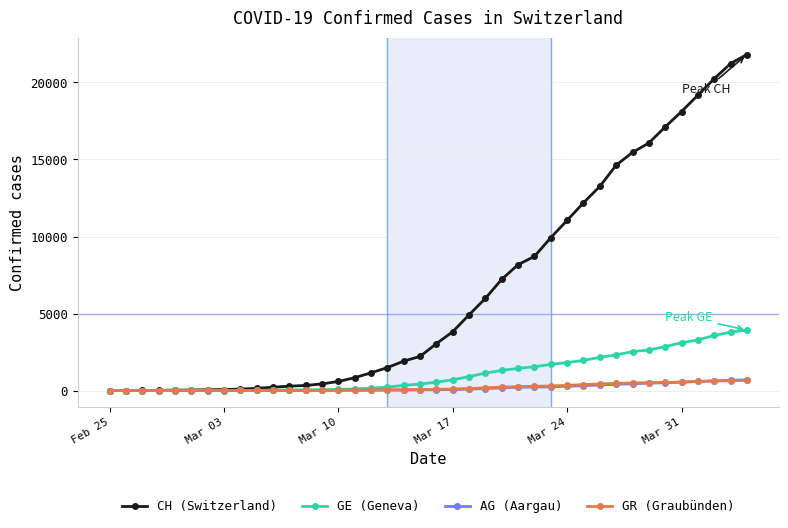

What is the greatest value displayed?

21808